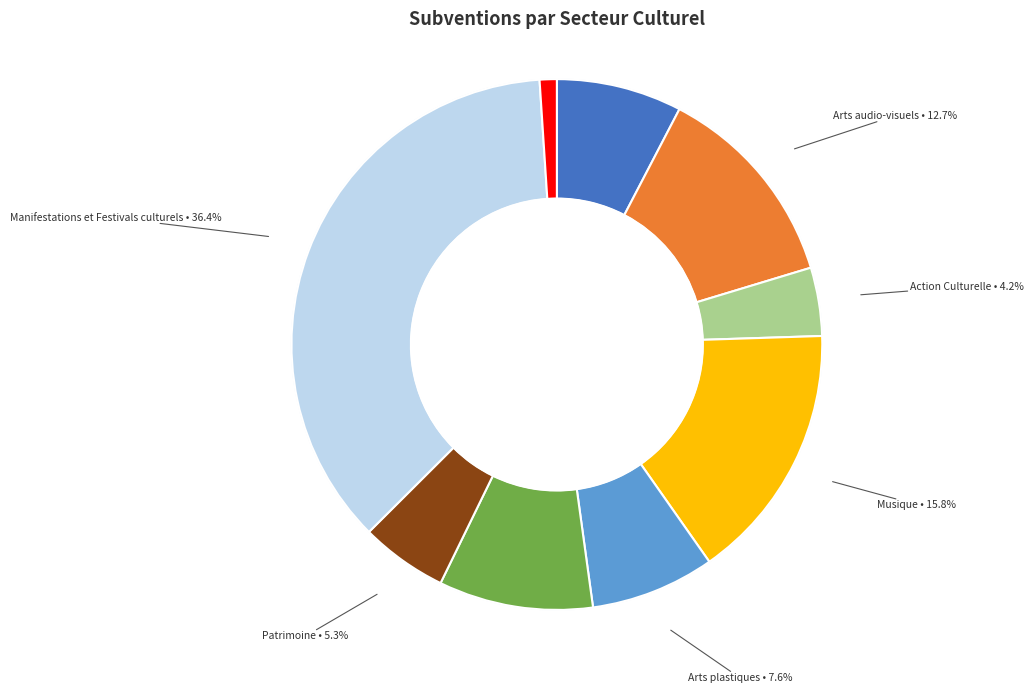

How many segments does this pie chart have?

9